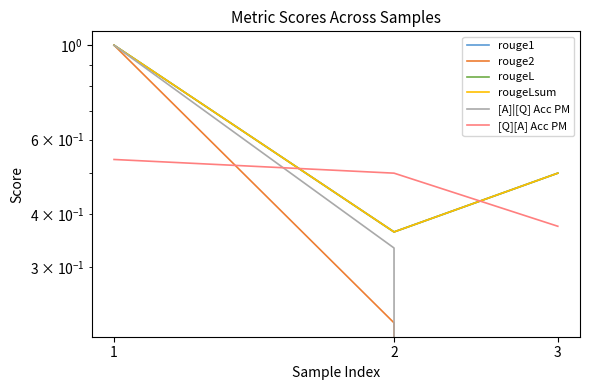

Reading left to right, list all the values displayed in this chart.

rouge1: 1.0	0.4	0.5
rouge2: 1.0	0.2	0.0
rougeL: 1.0	0.4	0.5
rougeLsum: 1.0	0.4	0.5
[A]|[Q] Acc PM: 1.0	0.3	0.0
[Q][A] Acc PM: 0.5	0.5	0.4